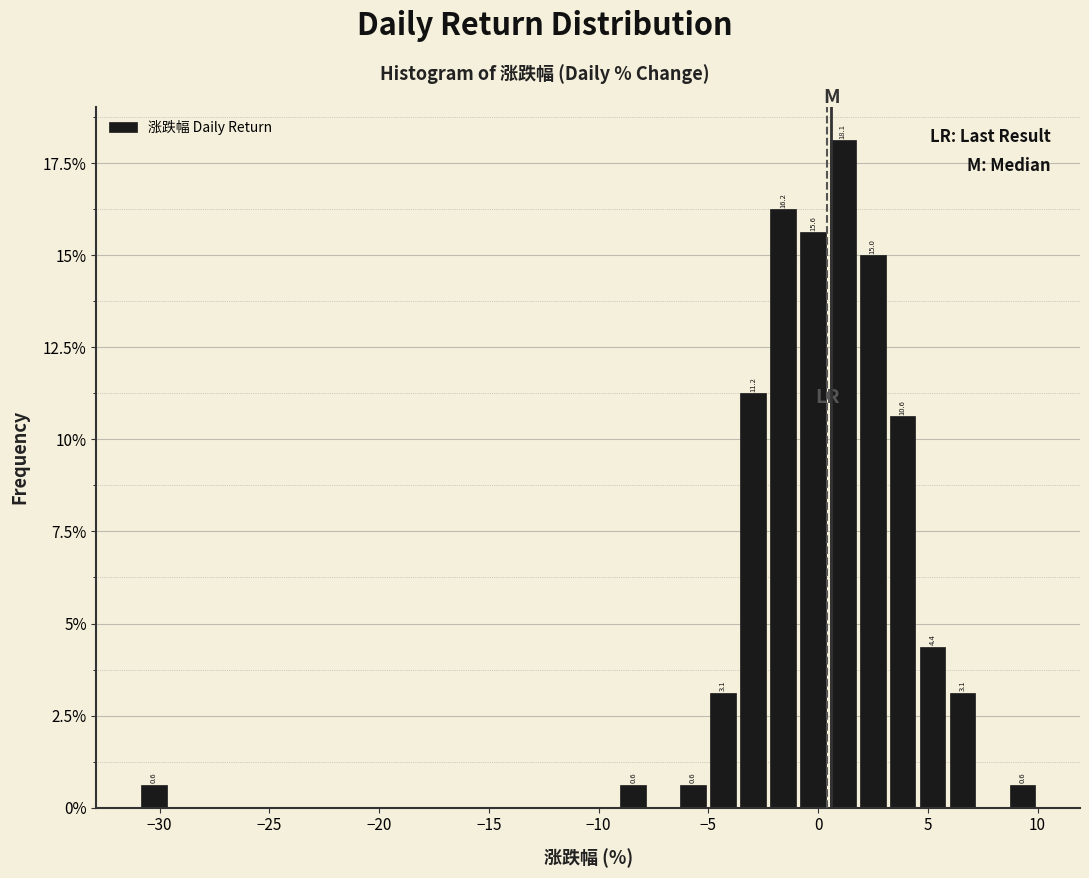

Around what value on the x-axis is the tallest bar? Give the approximate position of its centre, as read against the axis.

1.0